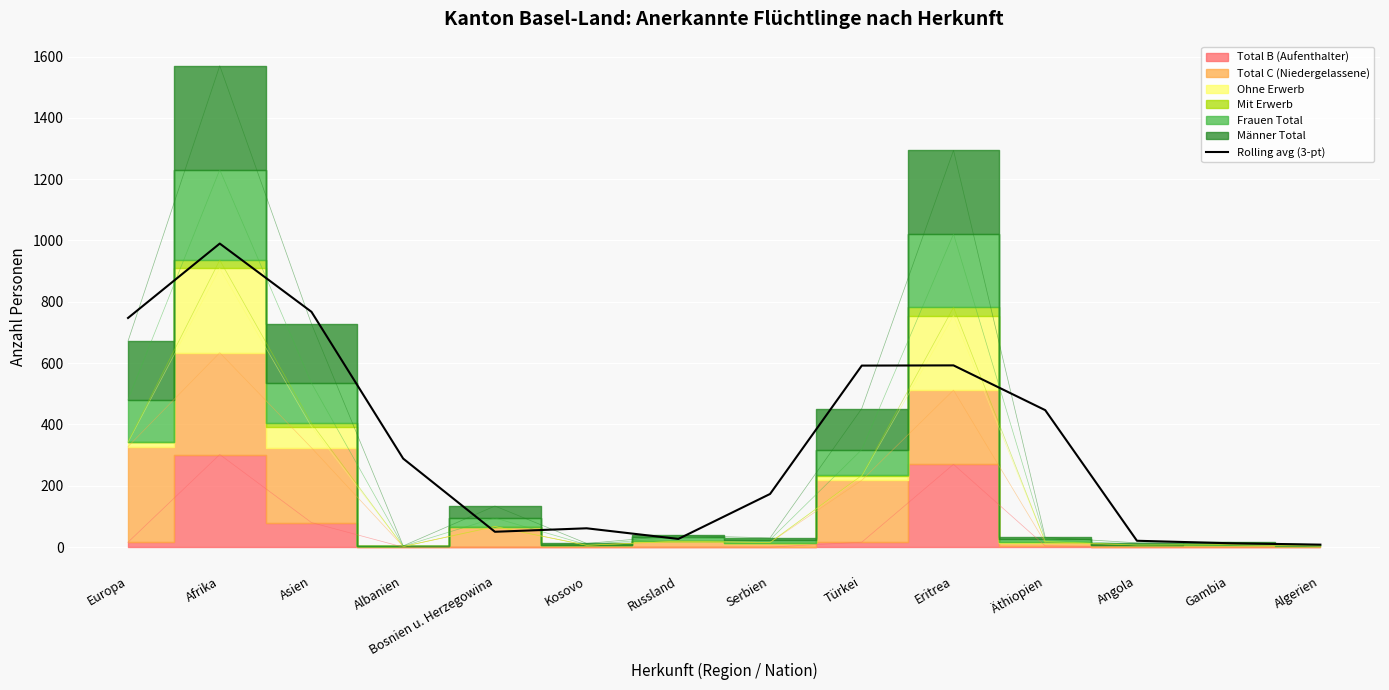

What is the label of the 3rd point from the left?

Asien